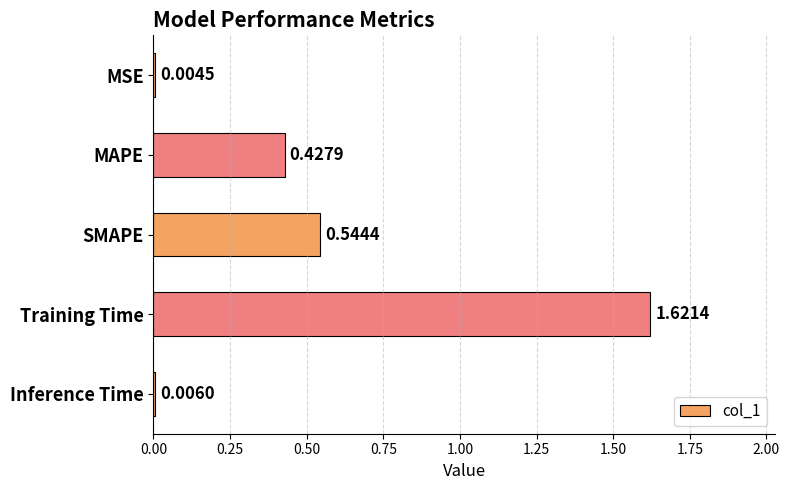

What is the sum of the values at Inference Time and SMAPE?

0.6